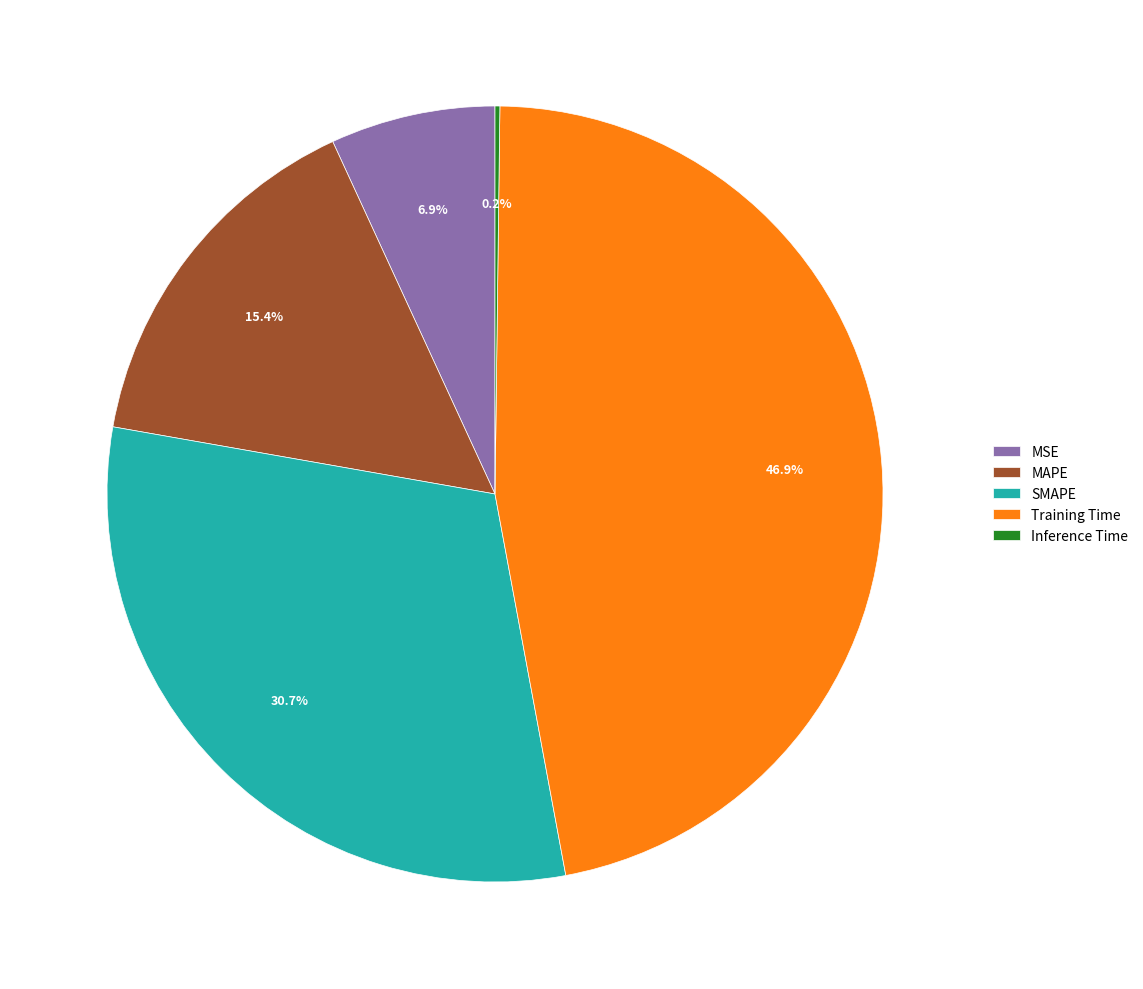

Between MSE and SMAPE, which is larger?

SMAPE